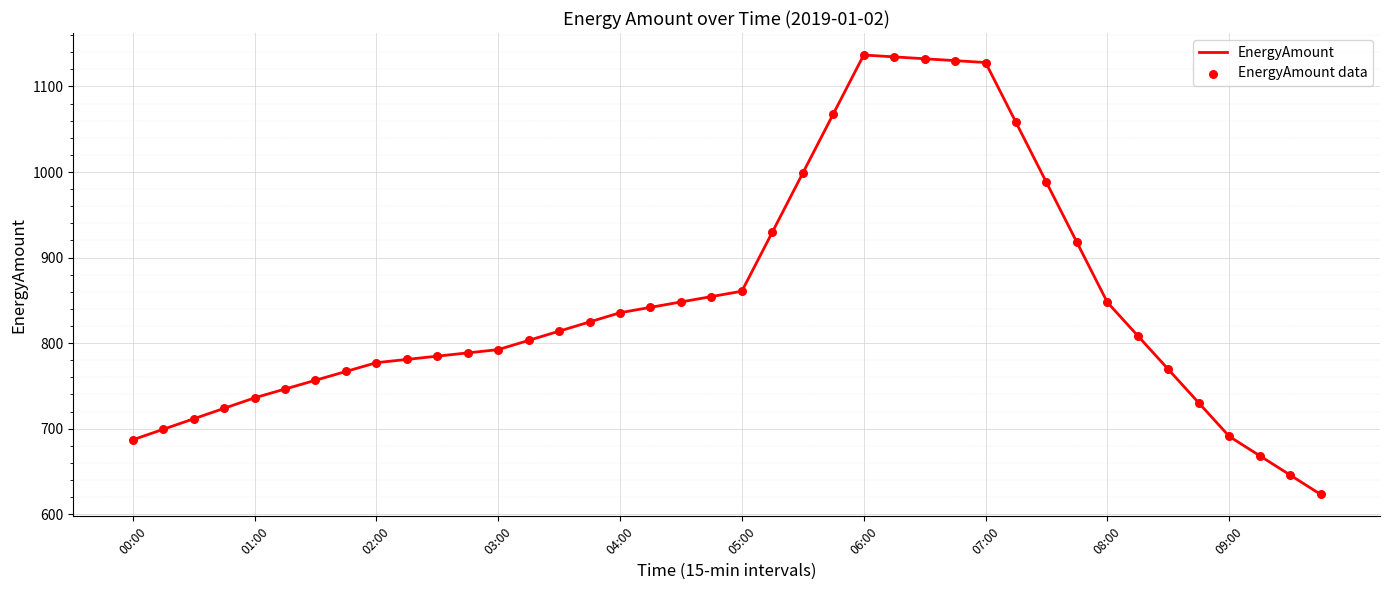

What is the difference between the maximum and minimum values?

513.6